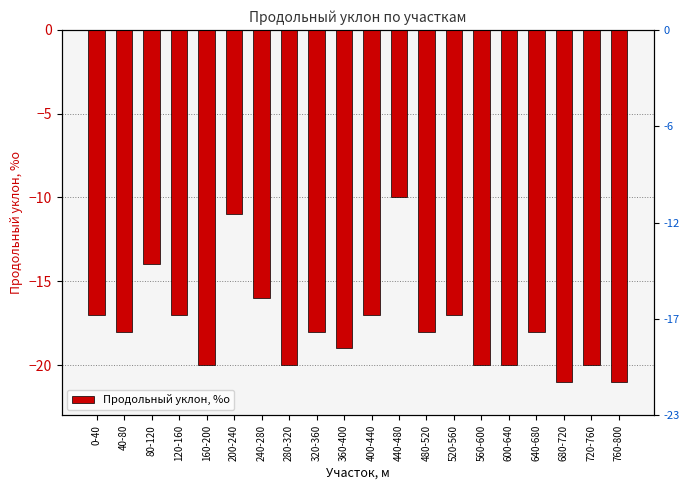

Where does the data first go above -18?

0-40